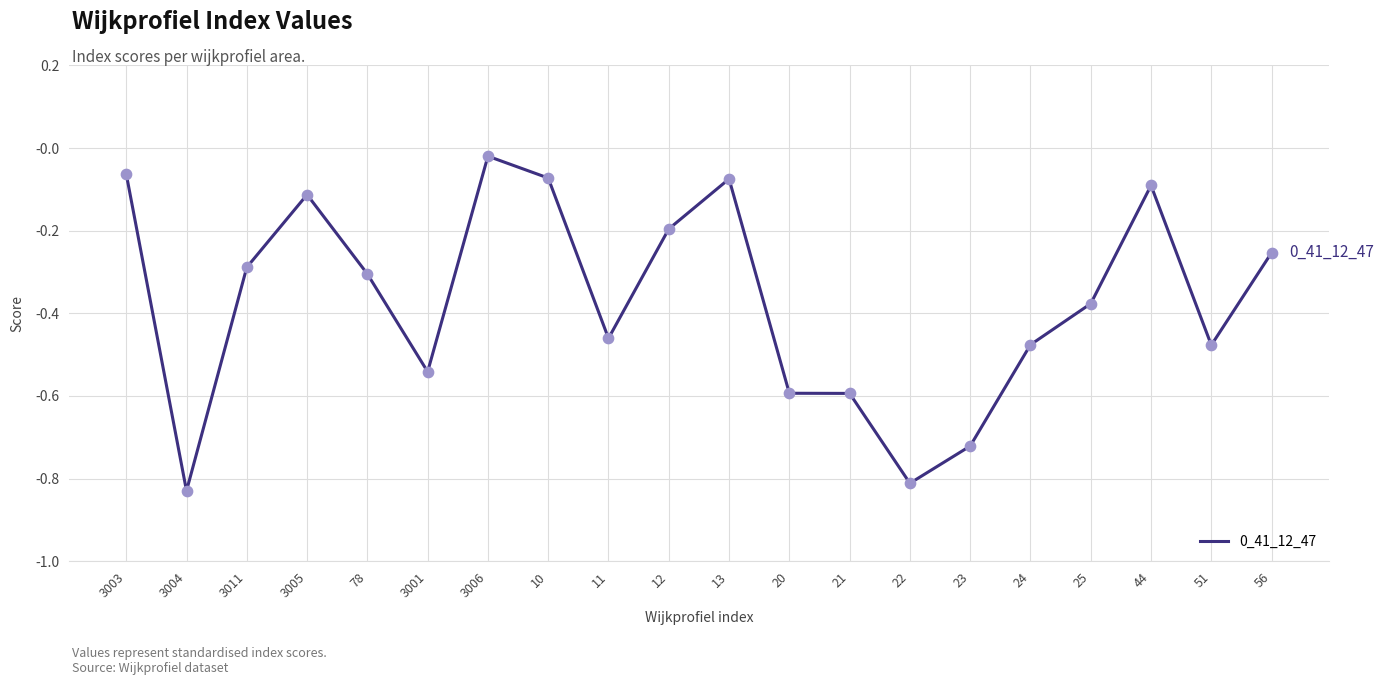

Between 56 and 78, which is larger?

56